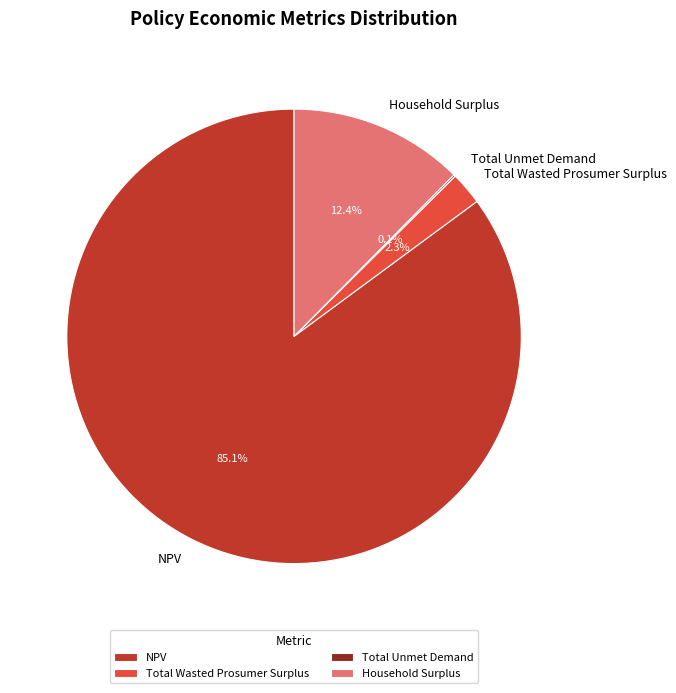

To the nearest percent, what portion does Household Surplus represent?

12%